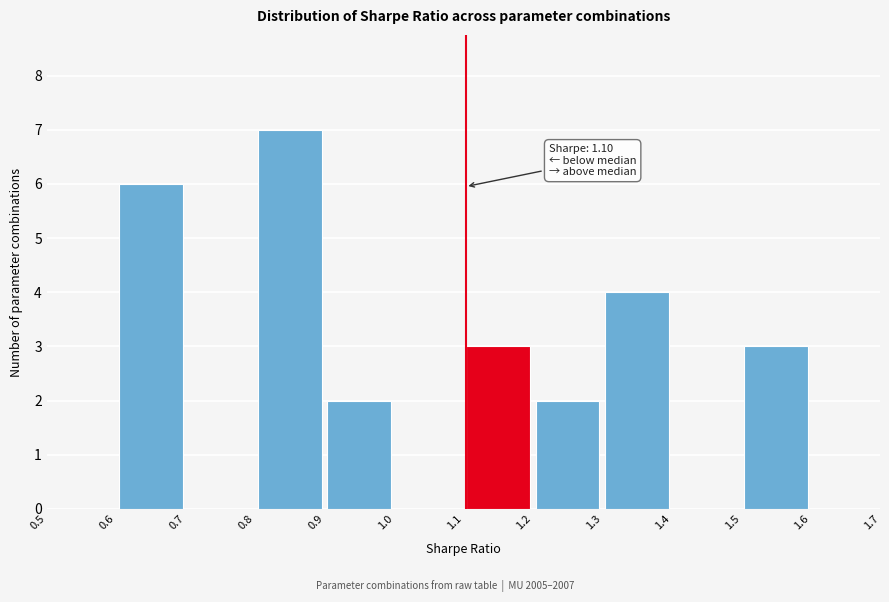

Over which range of the x-axis is the bar tallest?

0.8 to 0.9